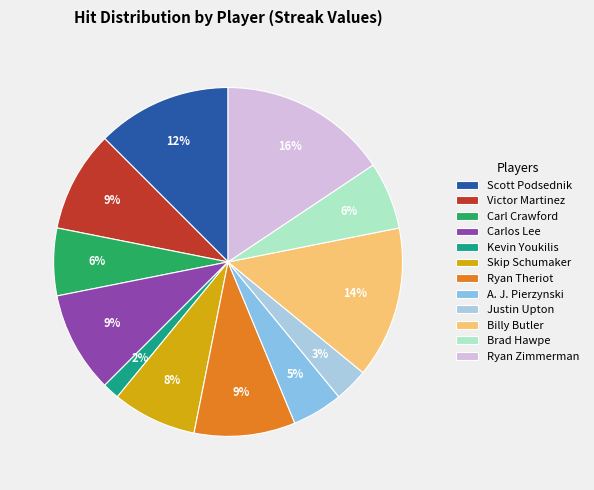

Is there a majority slice in this chart?

No